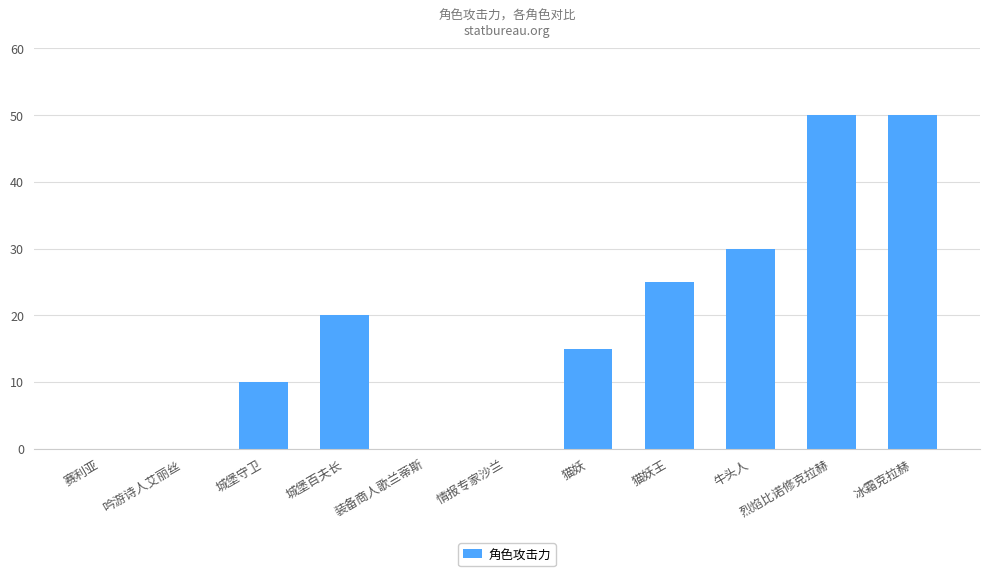

Does the chart contain stacked bars?

No